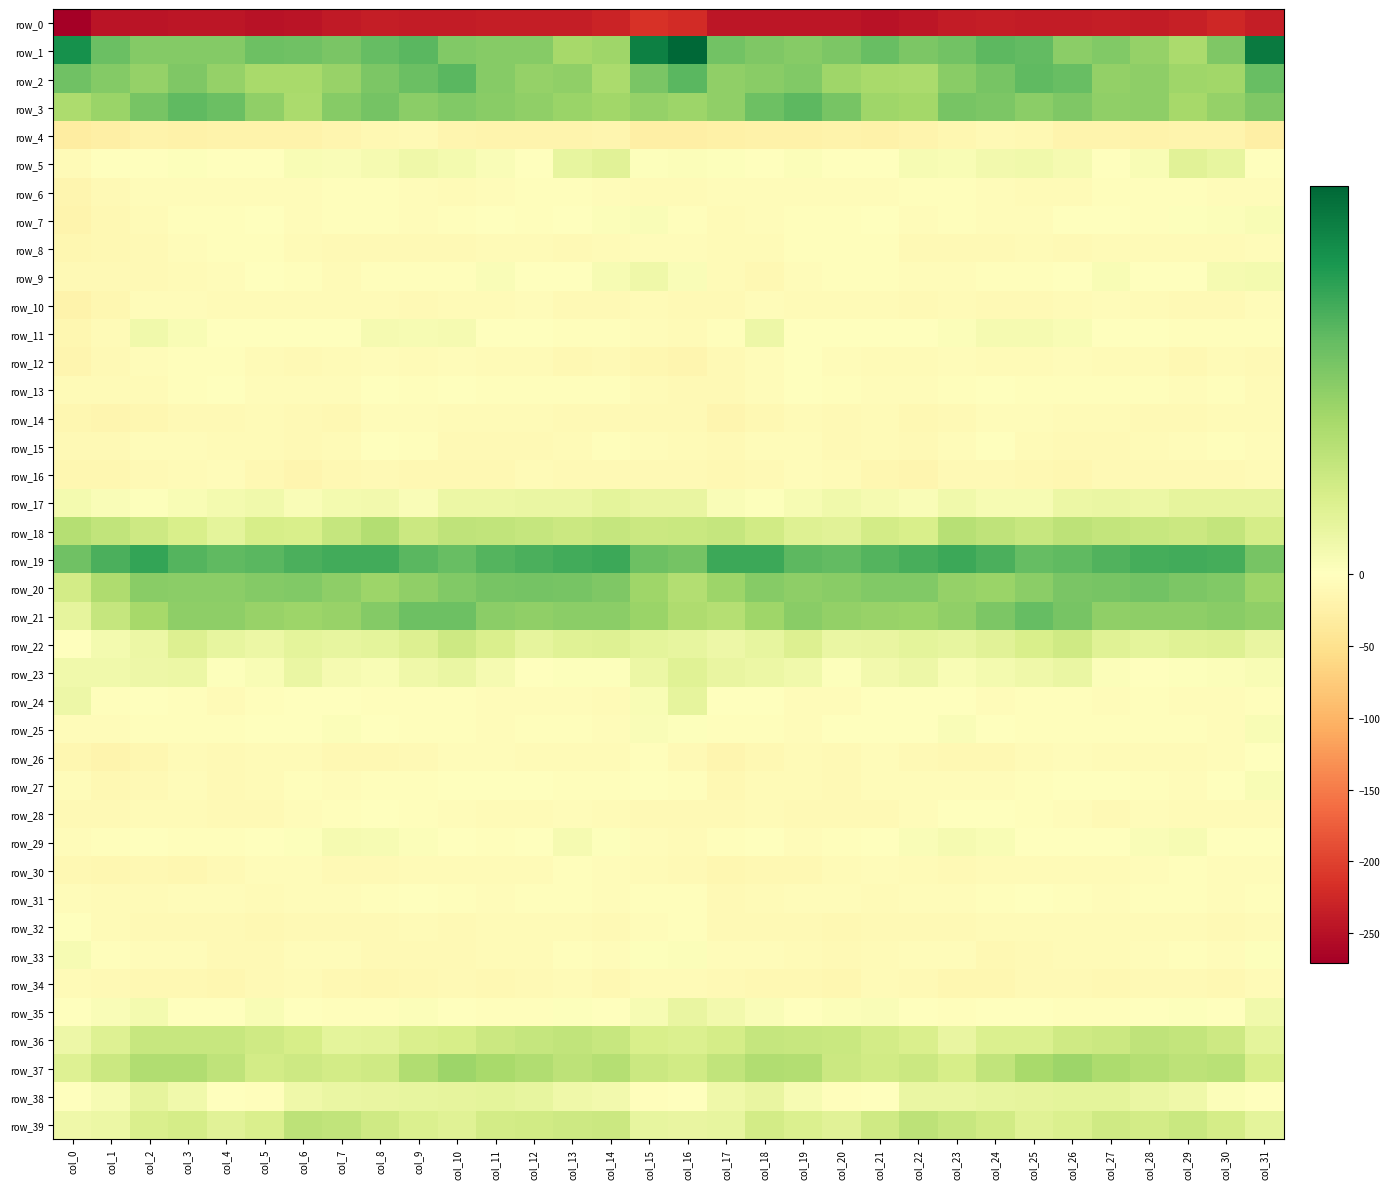

What is the greatest value displayed?

46.3